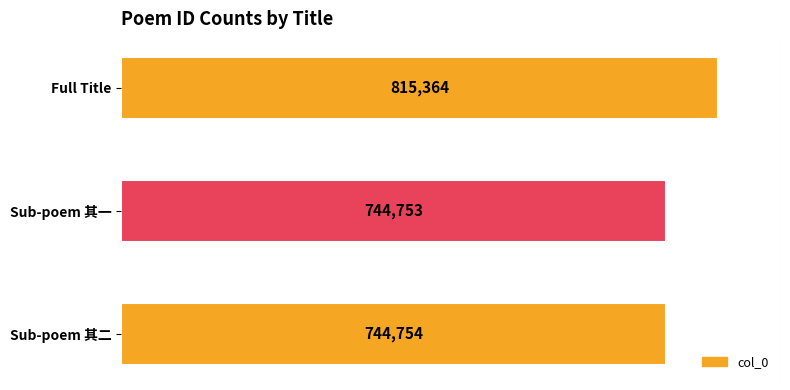

How many series are shown in this chart?

1